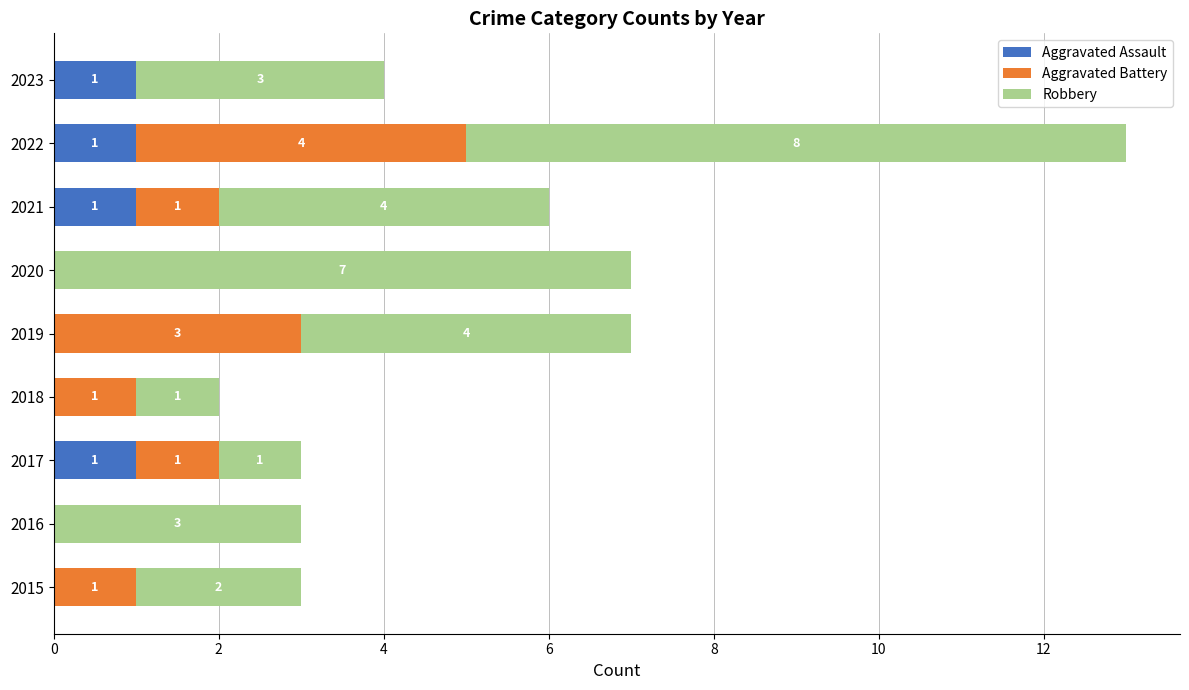

At which category is the sum across all series the highest?

2022